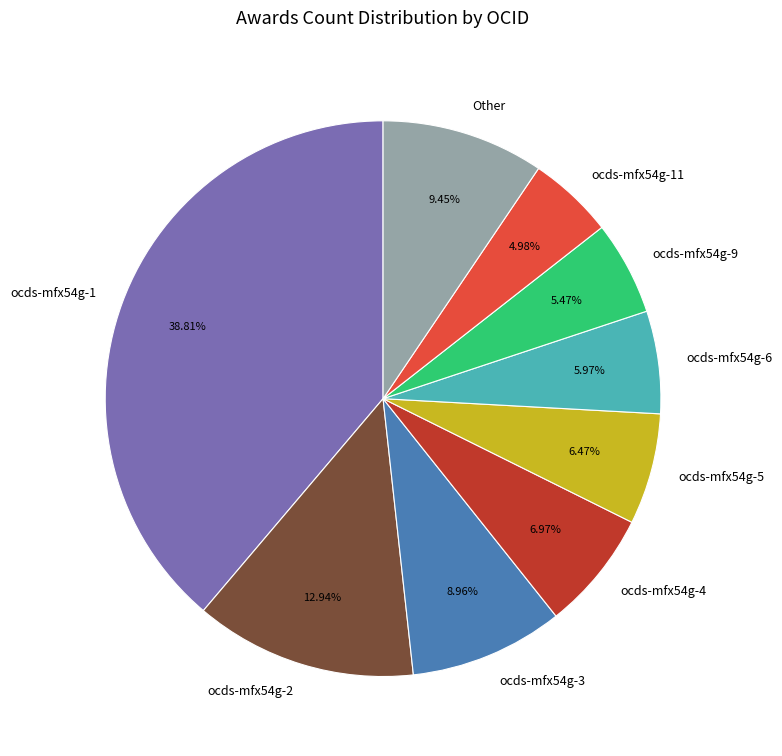

What is the ratio of the value at ocds-mfx54g-2 to the value at ocds-mfx54g-3?

1.4